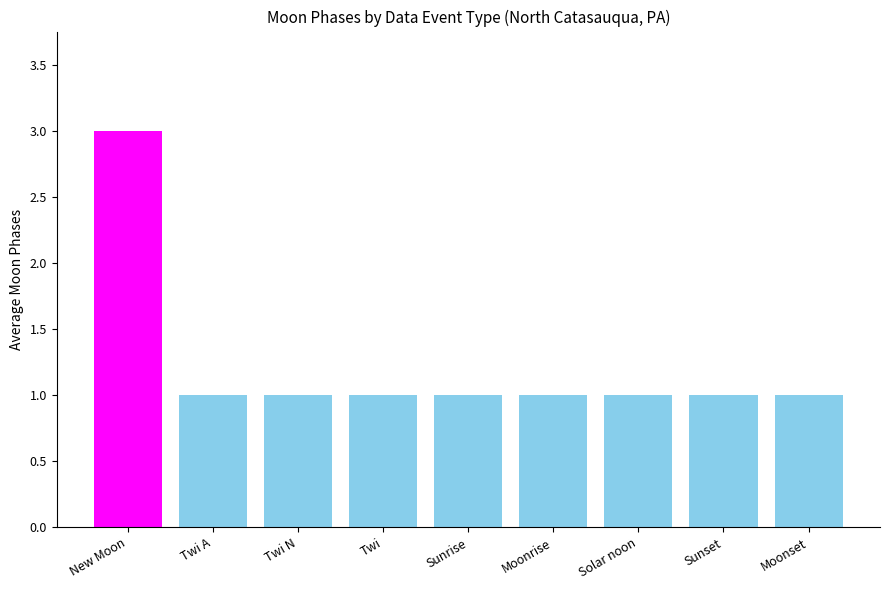

What is the label of the 1st bar from the right?

Moonset